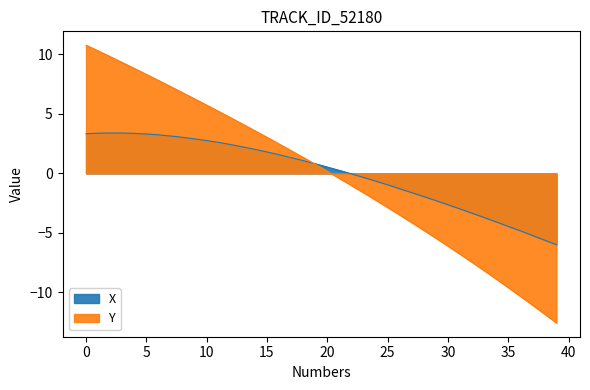

Which series has the widest spread of values?

Y